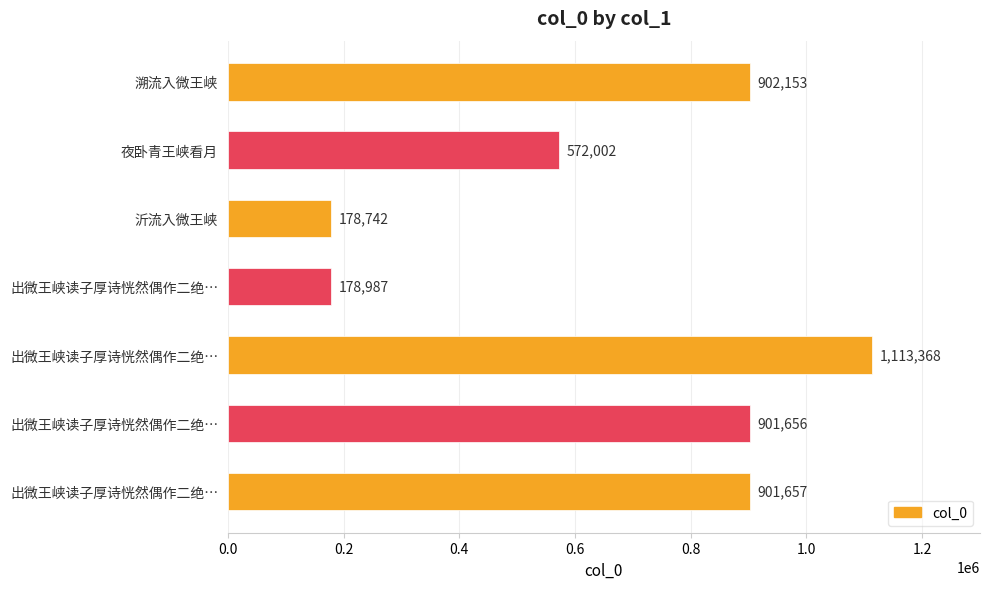

Are the bars horizontal?

Yes